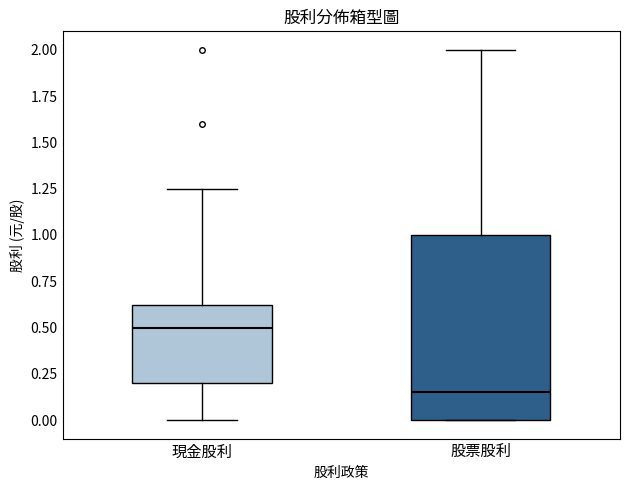

Reading left to right, read every box against the y-axis: the position of its median line, the range the box covers, and the ends of its whiskers. The values are not printed on the chart, so give them approximately, as read against the axis.

現金股利: median 0.50, box 0.20 to 0.60, whiskers 0.00 to 1.25
股票股利: median 0.15, box 0.00 to 1.00, whiskers 0.00 to 2.00